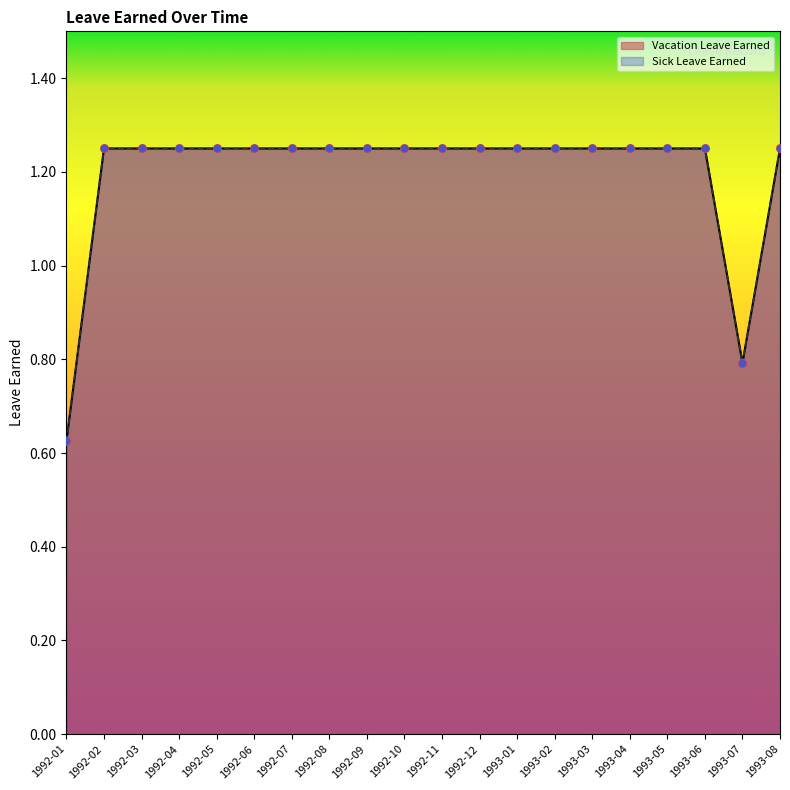

At how many categories does at least one series exceed 0?

20